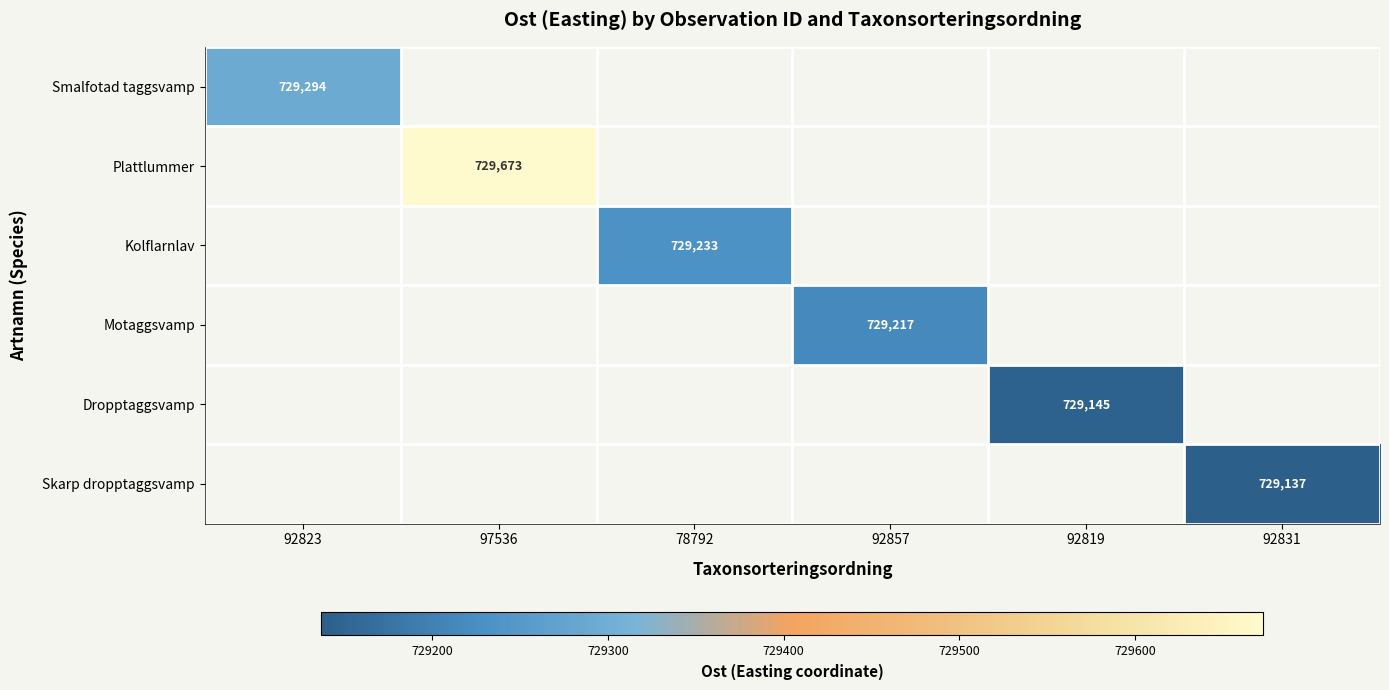

Which category has the highest value across all series?

97536